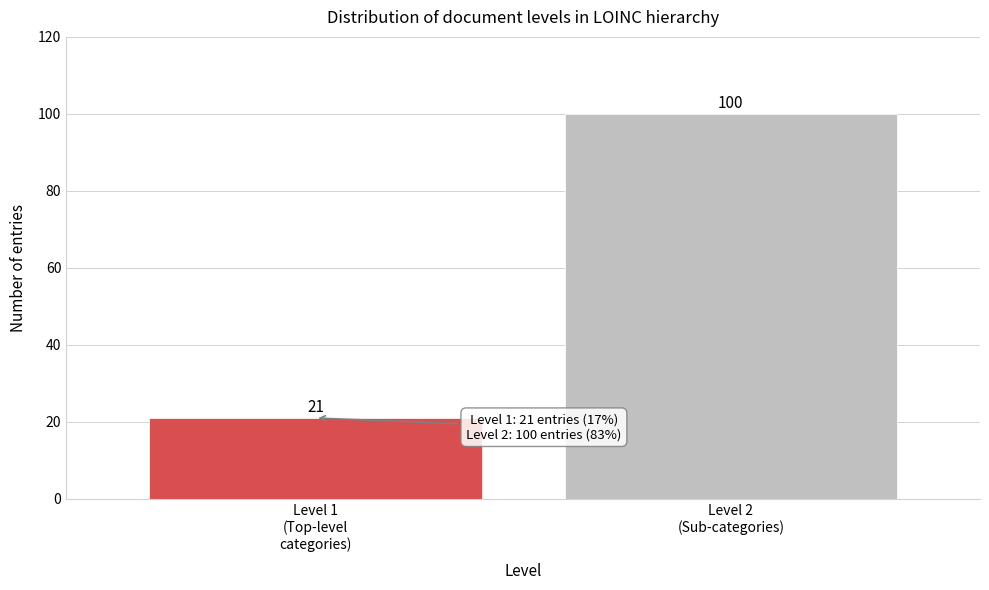

Reading left to right, extract all data points from this chart.

21	100